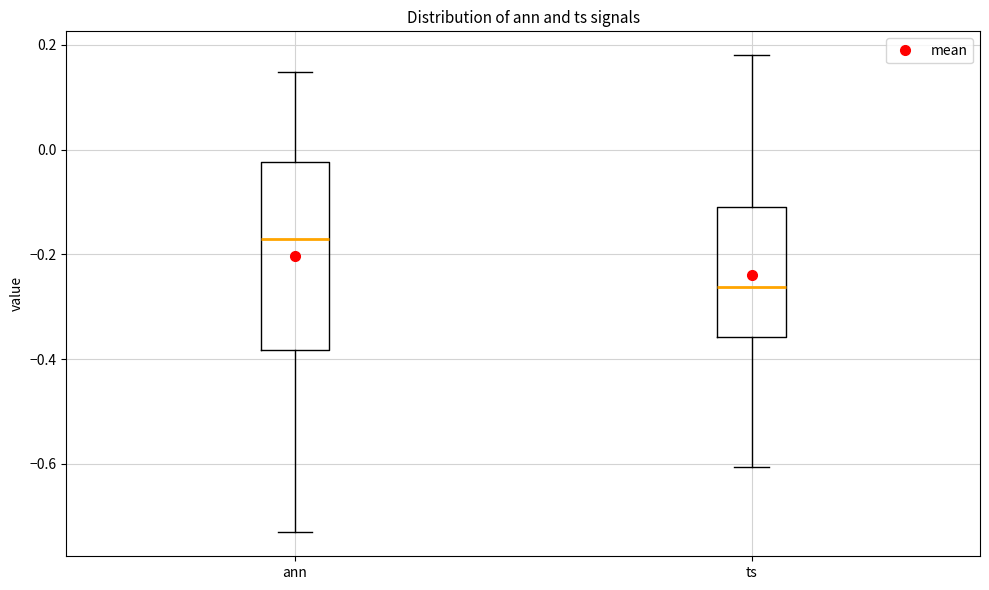

Which box's median line is the highest?

ann